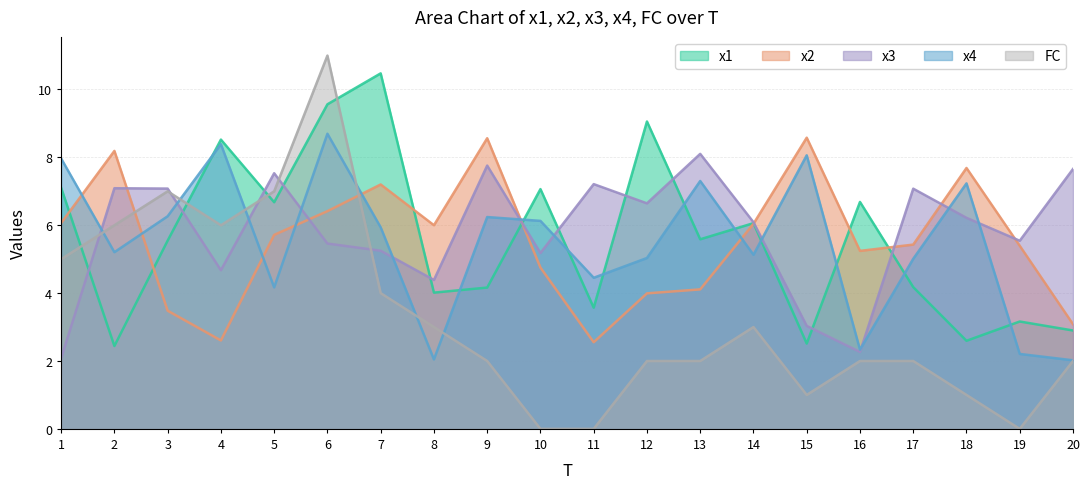

At which label does x3 reach its minimum?

1